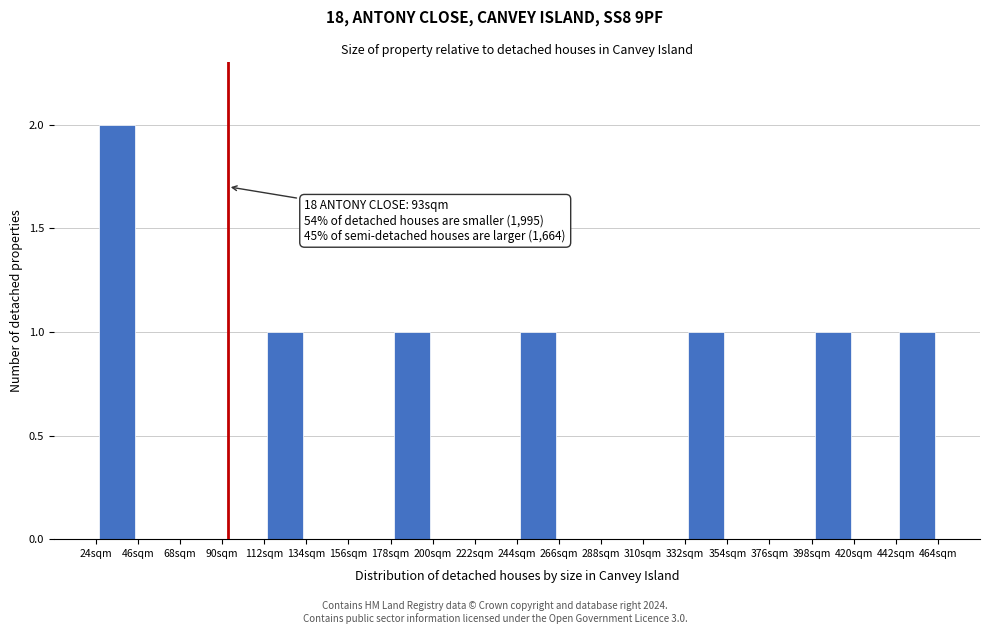

Which range on the x-axis has the tallest bar?

24 to 46